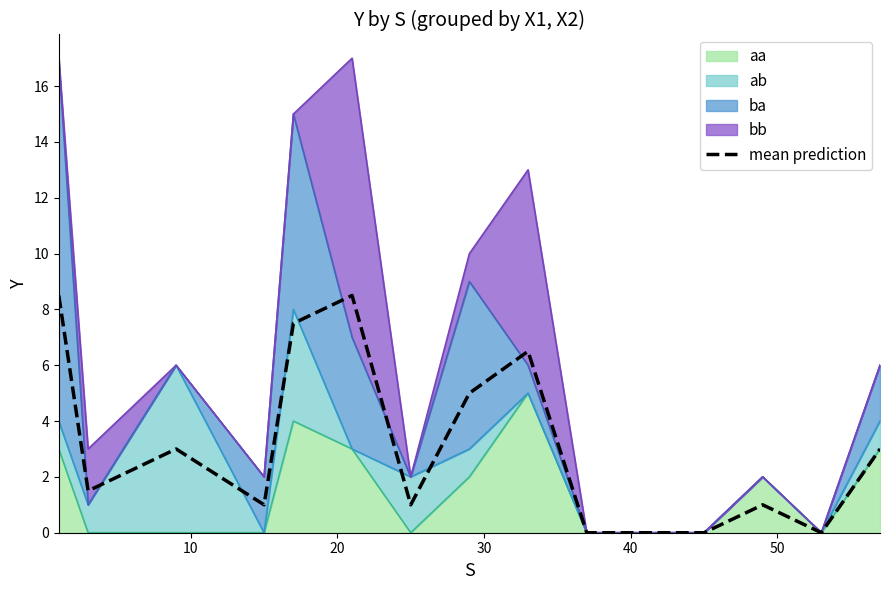

How many positive values are there?

11